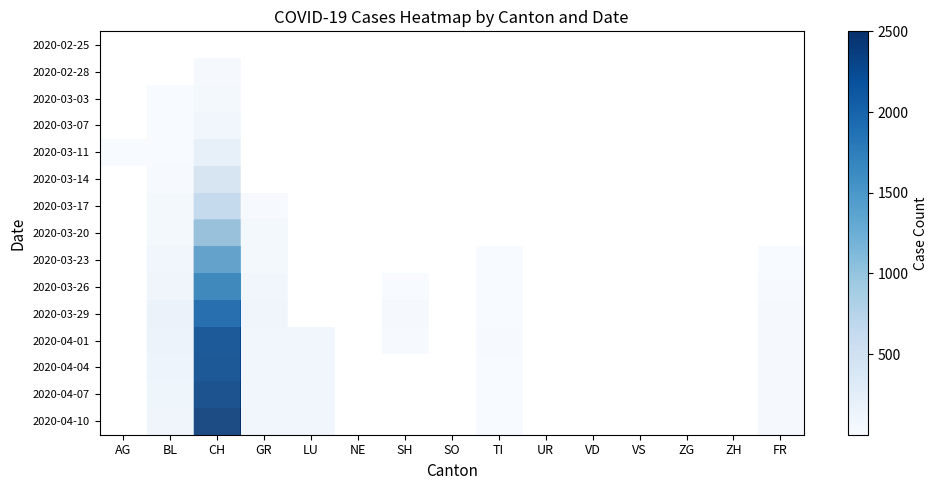

What value does the row_10 series have at CH?

1990.0